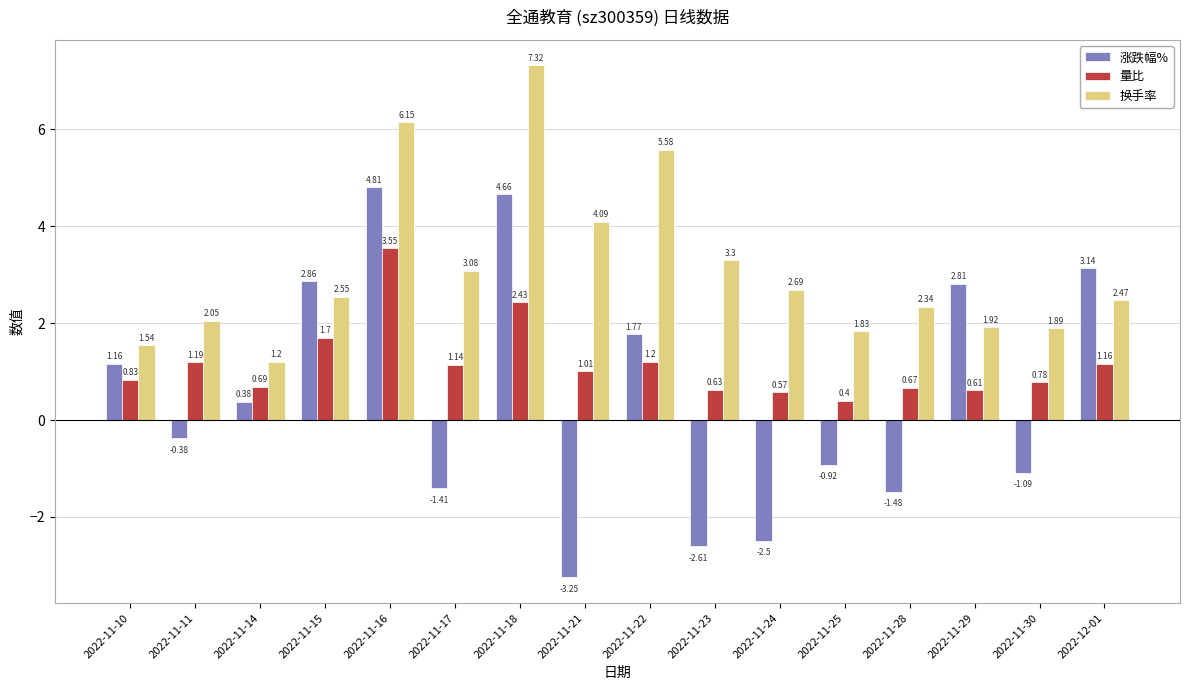

The 涨跌幅% series shows -2.5 at 2022-11-24. True or false?

True